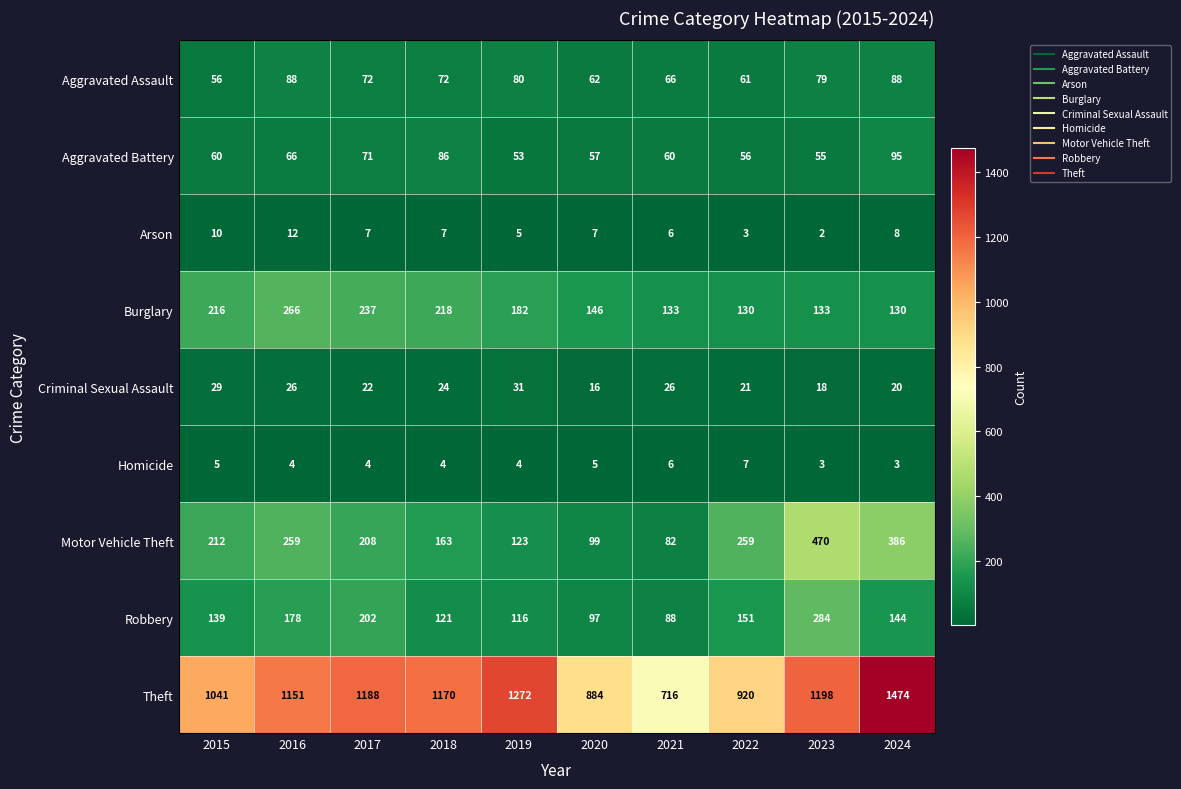

How many values in the Aggravated Assault series are below 72?

4